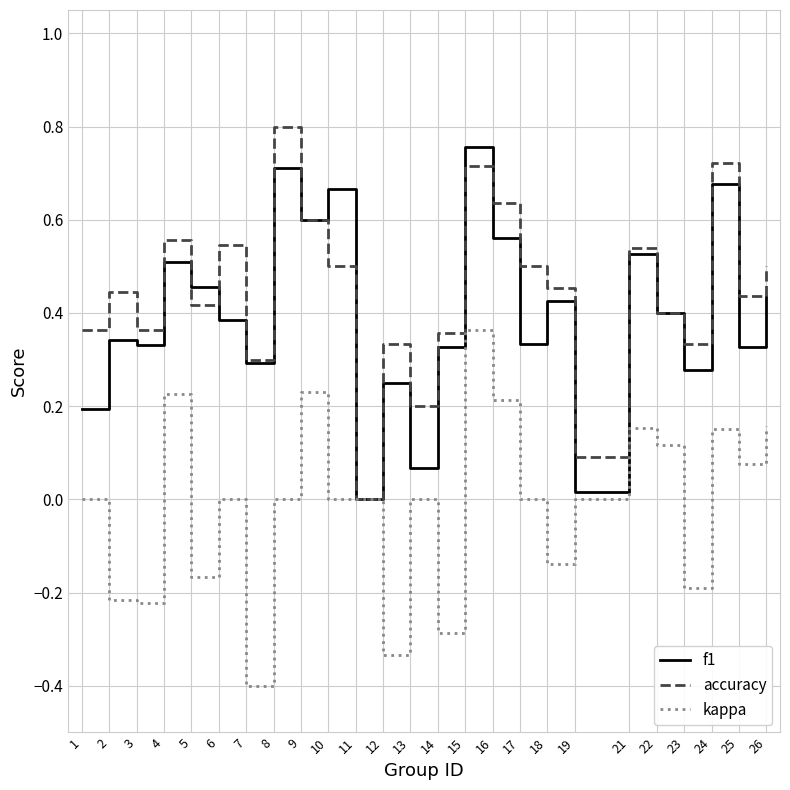

The f1 series shows 0.3 at 8. True or false?

False